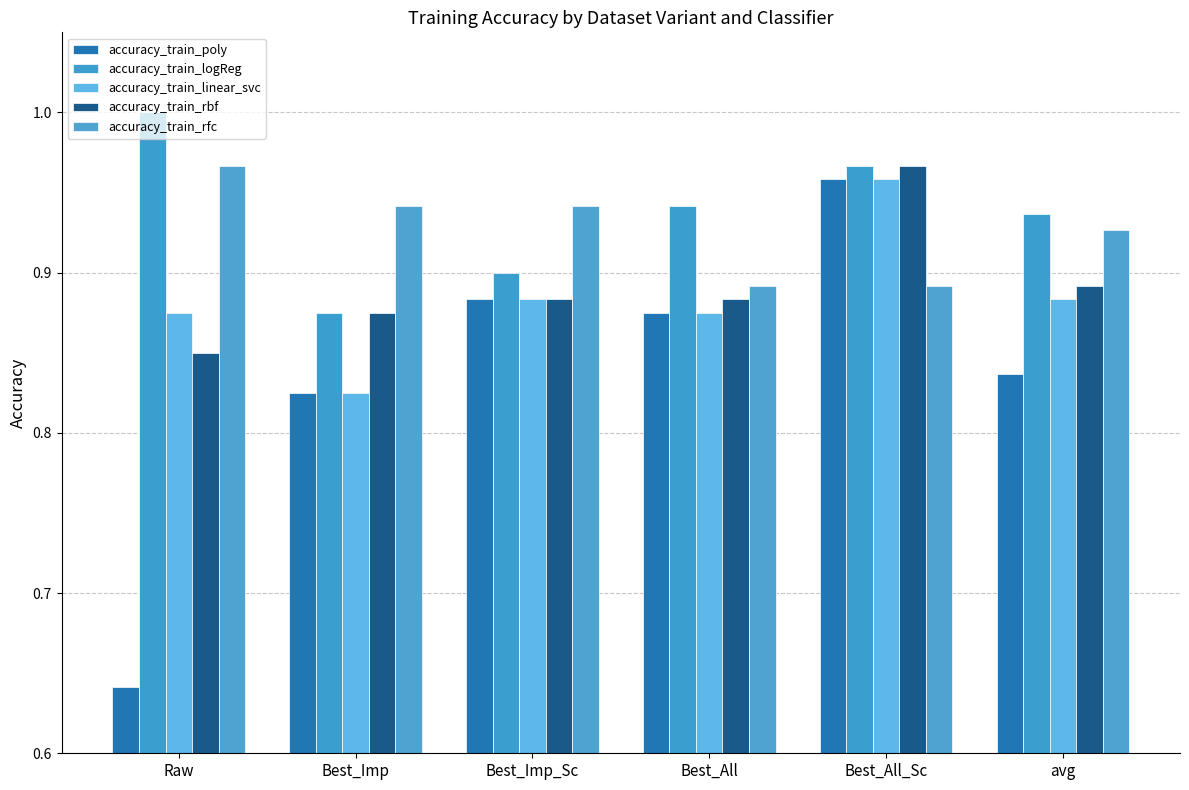

Reading left to right, extract all data points from this chart.

accuracy_train_poly: 0.6	0.8	0.9	0.9	1.0	0.8
accuracy_train_logReg: 1.0	0.9	0.9	0.9	1.0	0.9
accuracy_train_linear_svc: 0.9	0.8	0.9	0.9	1.0	0.9
accuracy_train_rbf: 0.8	0.9	0.9	0.9	1.0	0.9
accuracy_train_rfc: 1.0	0.9	0.9	0.9	0.9	0.9